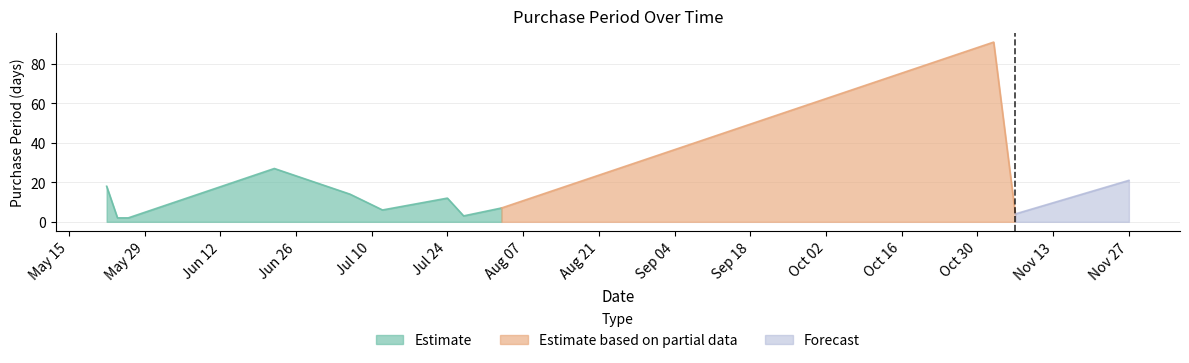

True or false: the data shows 9 at 2017-07-12.

False